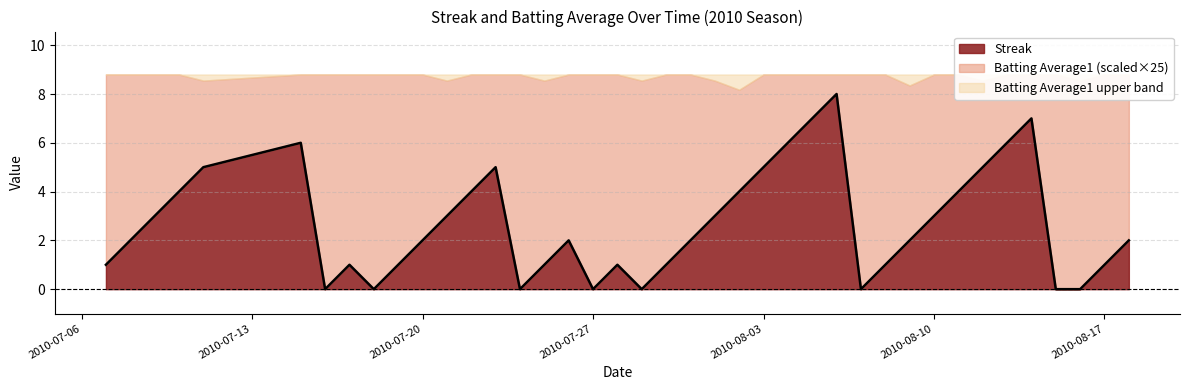

Count the values in the range 1 to 5.

26